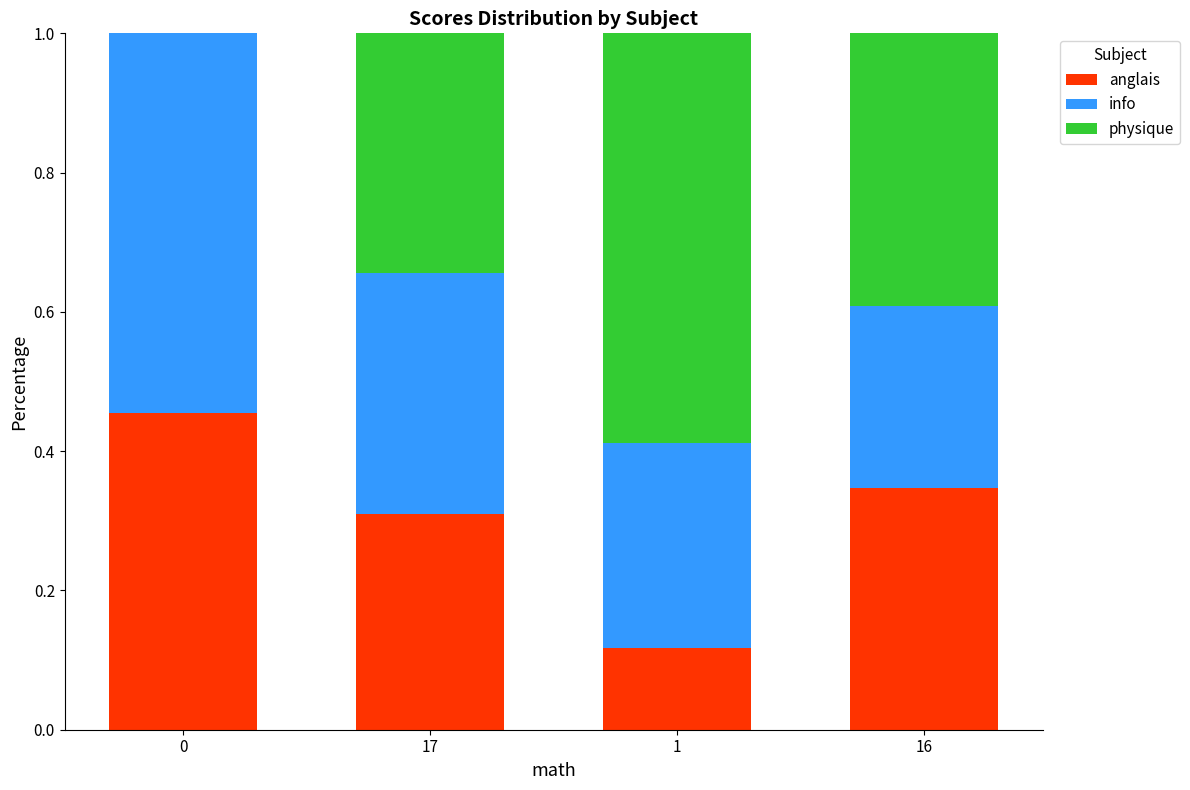

True or false: anglais has a value of 0.2 at 1.

False